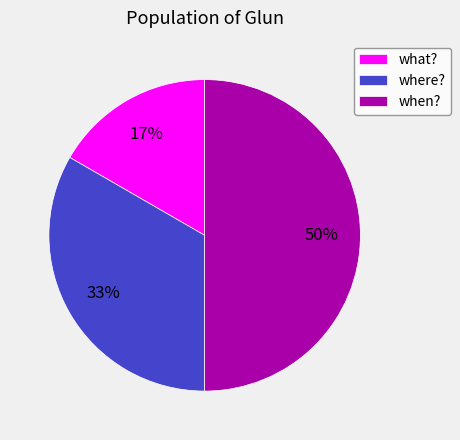

Does what? represent more than half of the total?

No